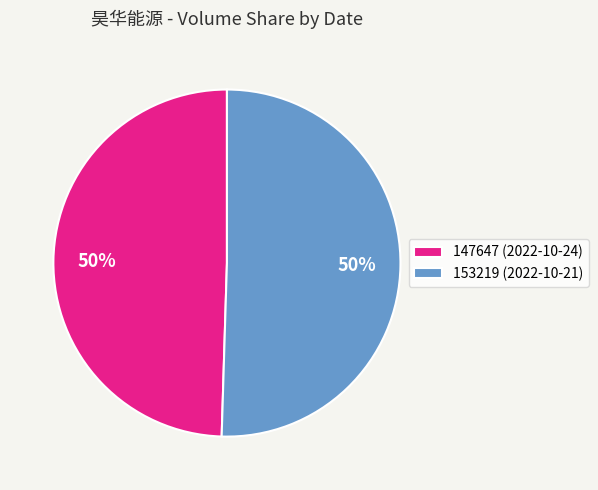

True or false: 147647 accounts for 62% of the total.

False